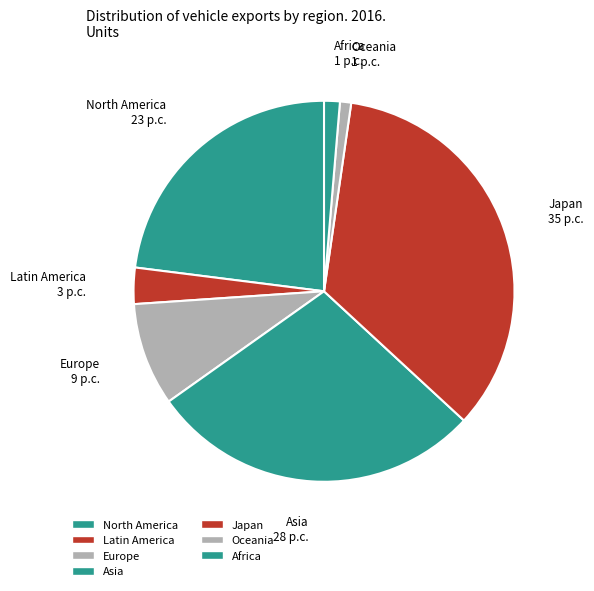

The North America slice represents 13% of the pie. True or false?

False